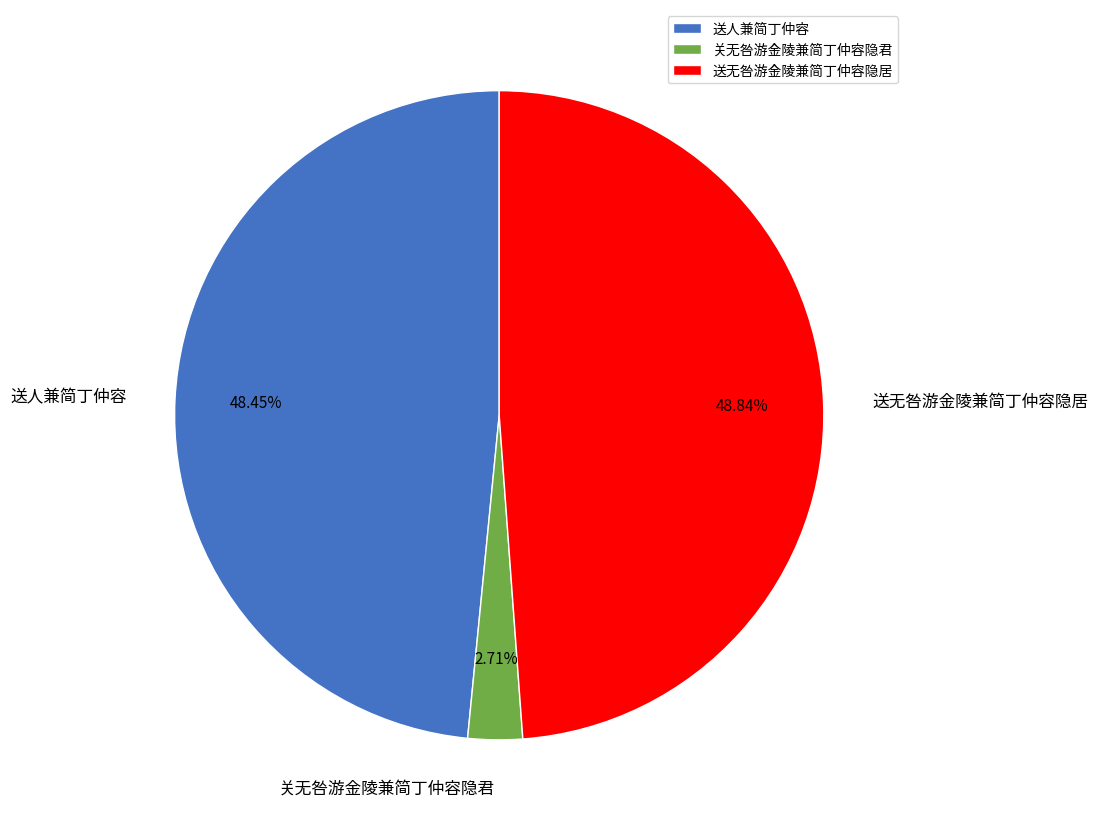

Is 送人兼简丁仲容 the majority of the pie?

No